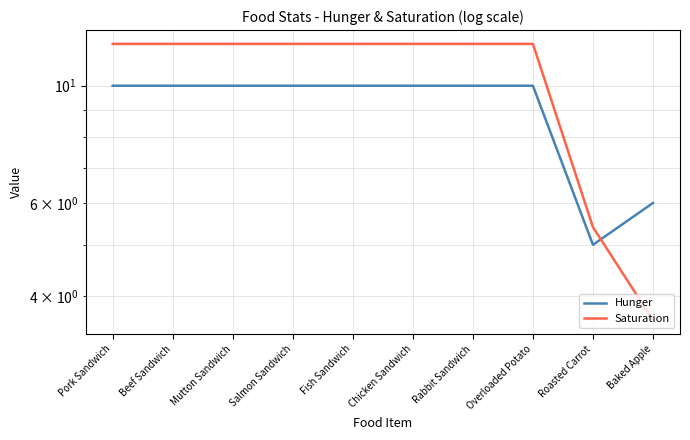

What is the difference between the highest and lowest values at Overloaded Potato?

2.0